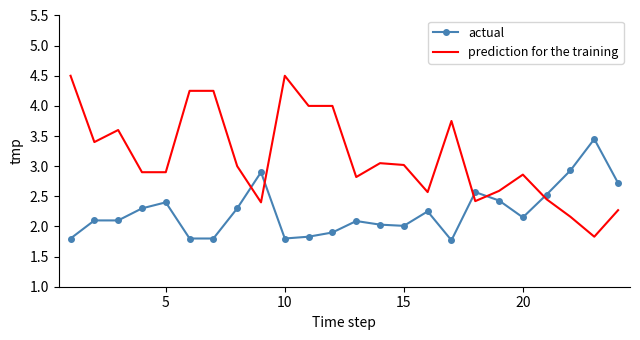

What is the difference between the maximum and minimum values in the prediction for the training series?

2.7